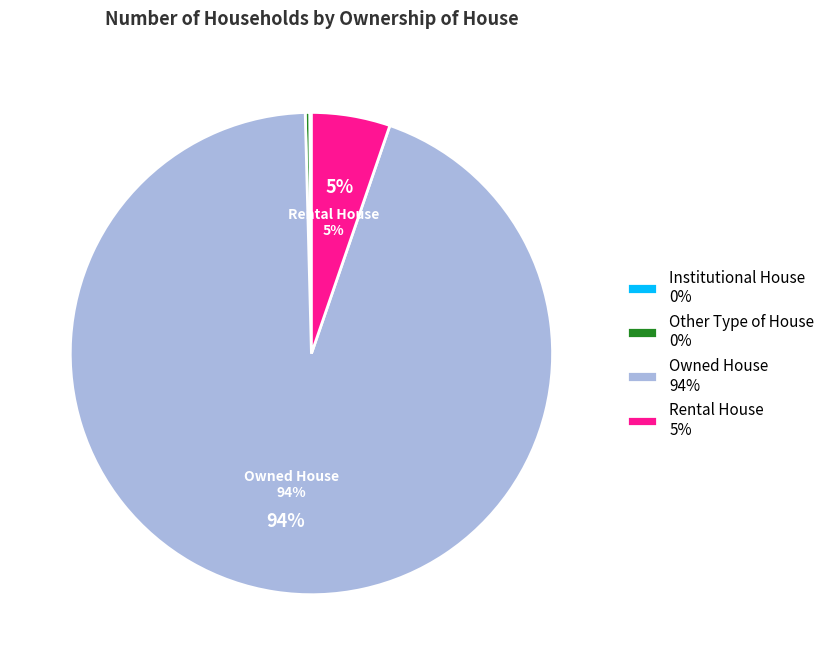

To the nearest percent, what is the average slice percentage?

25%